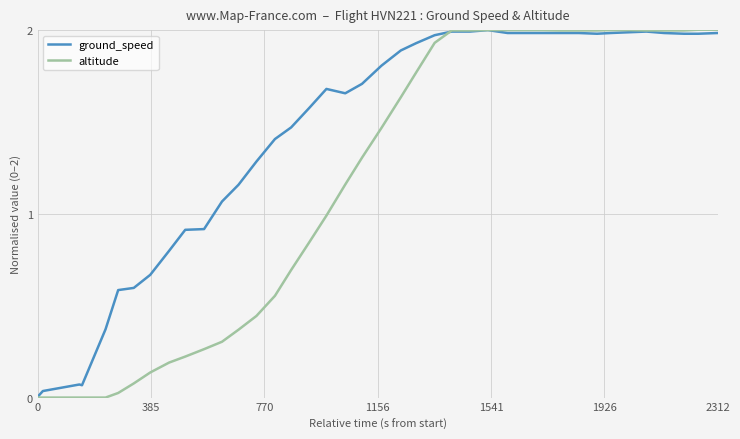

Where is the first local maximum for ground_speed?

1541